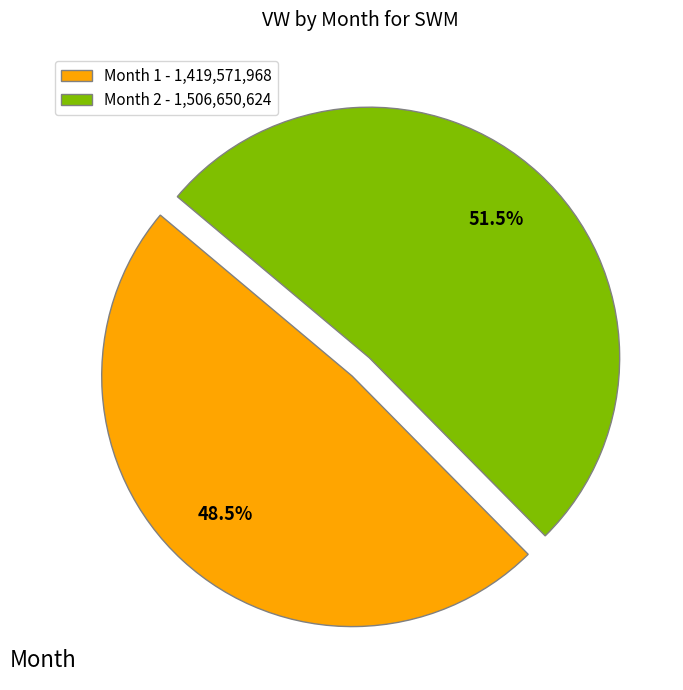

Rank the categories by value from lowest to highest.

Month 1 - 1,419,571,968, Month 2 - 1,506,650,624